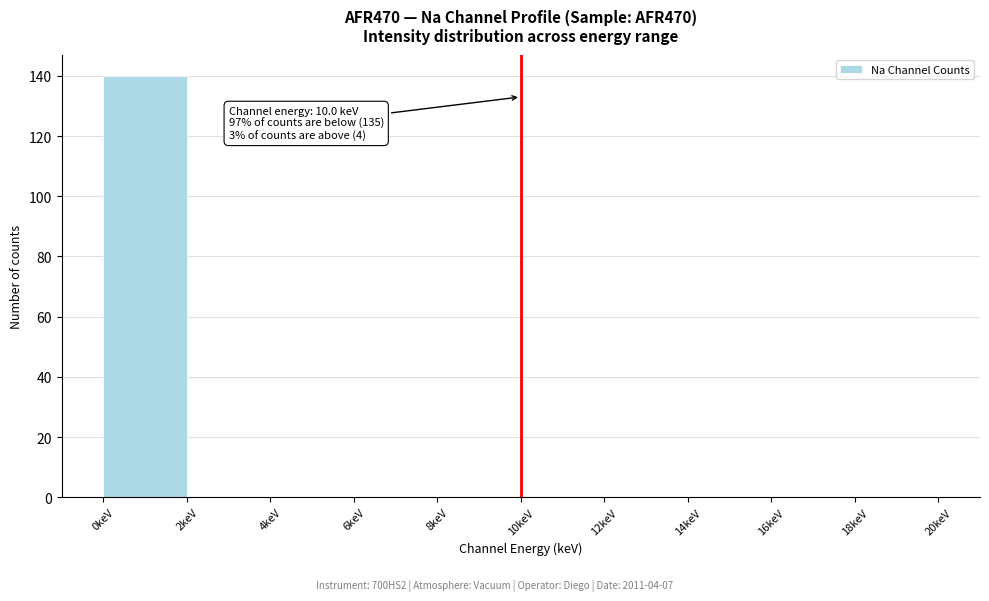

Which range on the x-axis has the tallest bar?

0 to 2